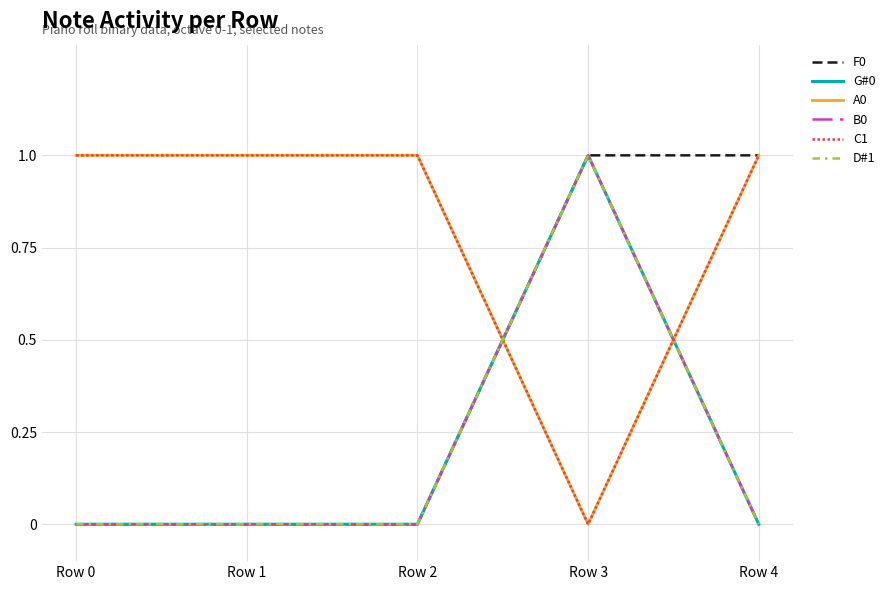

Rank the series at Row 3 from lowest to highest value.

A0, C1, F0, G#0, B0, D#1